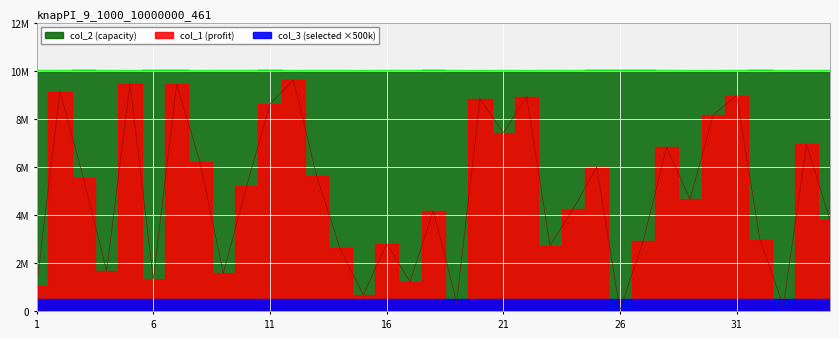

What is the value of the col_1 point at the 6th from the left?

1338768